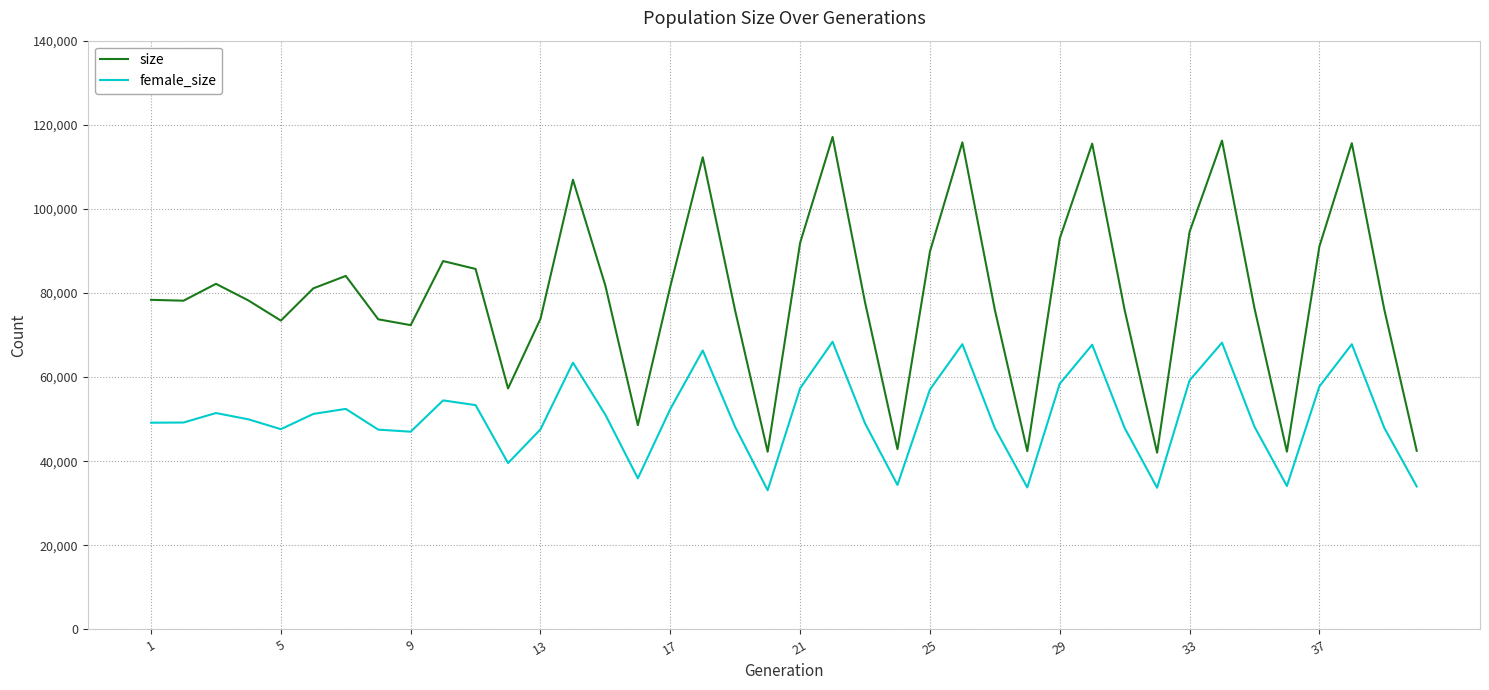

List the series in order of their peak value, highest first.

size, female_size